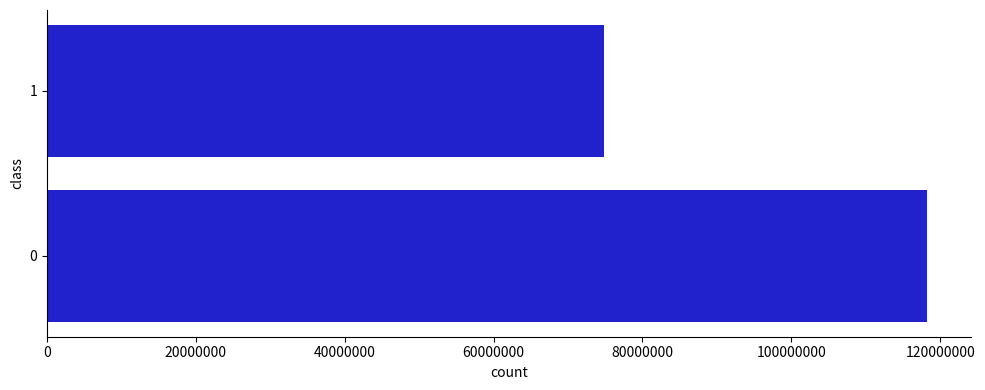

What is the sum of the values at 0 and 1?

193114360.0